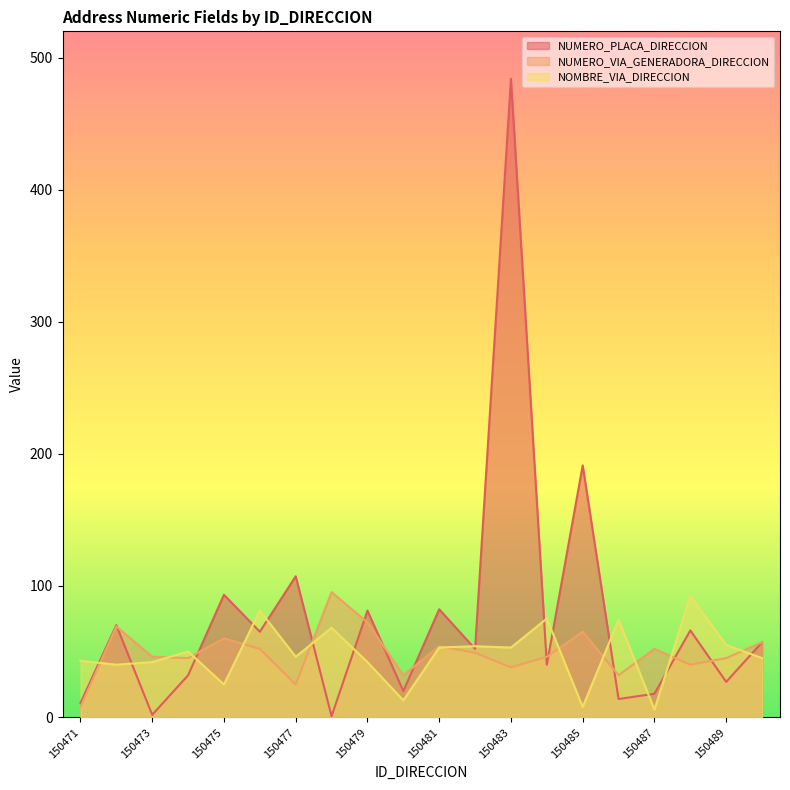

Read the NUMERO_PLACA_DIRECCION value at 150481, to the nearest 10.

80